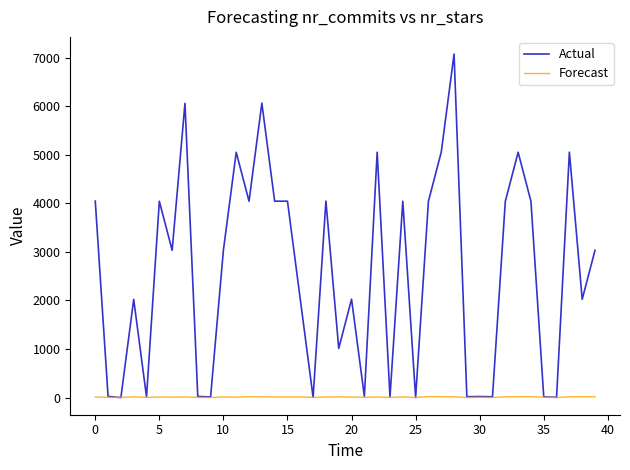

What is the highest value of the Actual series?

7075